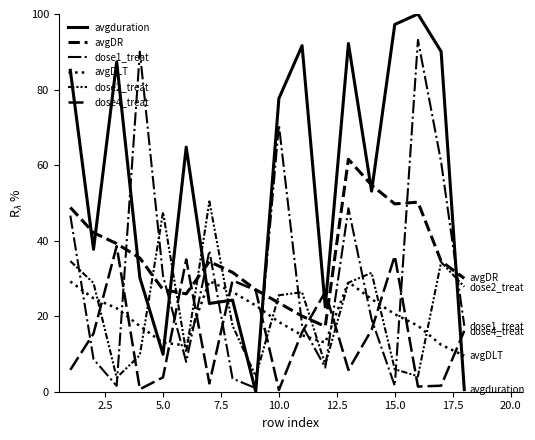

Reading left to right, extract all data points from this chart.

avgduration: 85.1	37.7	87.3	30.2	9.9	64.8	23.4	24.3	0.0	77.6	91.6	22.5	92.2	53.1	97.2	100.0	90.1	0.5
avgDR: 48.8	42.1	39.2	35.4	27.0	25.9	34.5	31.6	27.0	23.5	20.0	17.3	61.5	54.7	49.7	50.2	34.6	30.0
dose1_treat: 46.6	8.6	1.6	90.0	30.6	7.9	37.3	3.5	0.9	70.6	17.6	6.4	48.6	19.2	1.6	93.2	60.8	17.5
avgDLT: 29.2	24.7	22.1	17.4	13.0	12.3	29.3	26.4	22.8	18.5	14.9	13.0	29.0	24.5	20.5	17.5	12.4	9.5
dose2_treat: 34.6	28.8	3.7	9.7	47.5	10.4	50.4	17.5	4.1	25.5	26.3	7.2	28.9	31.5	6.0	4.1	34.3	27.8
dose4_treat: 5.8	15.4	38.5	0.7	3.8	35.0	2.2	29.5	26.9	0.5	15.8	26.4	5.8	16.4	36.0	1.4	1.6	16.1